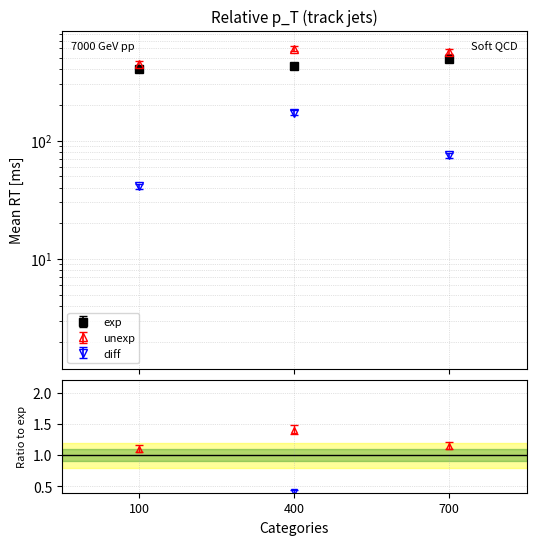

How many lines are shown in the chart?

3